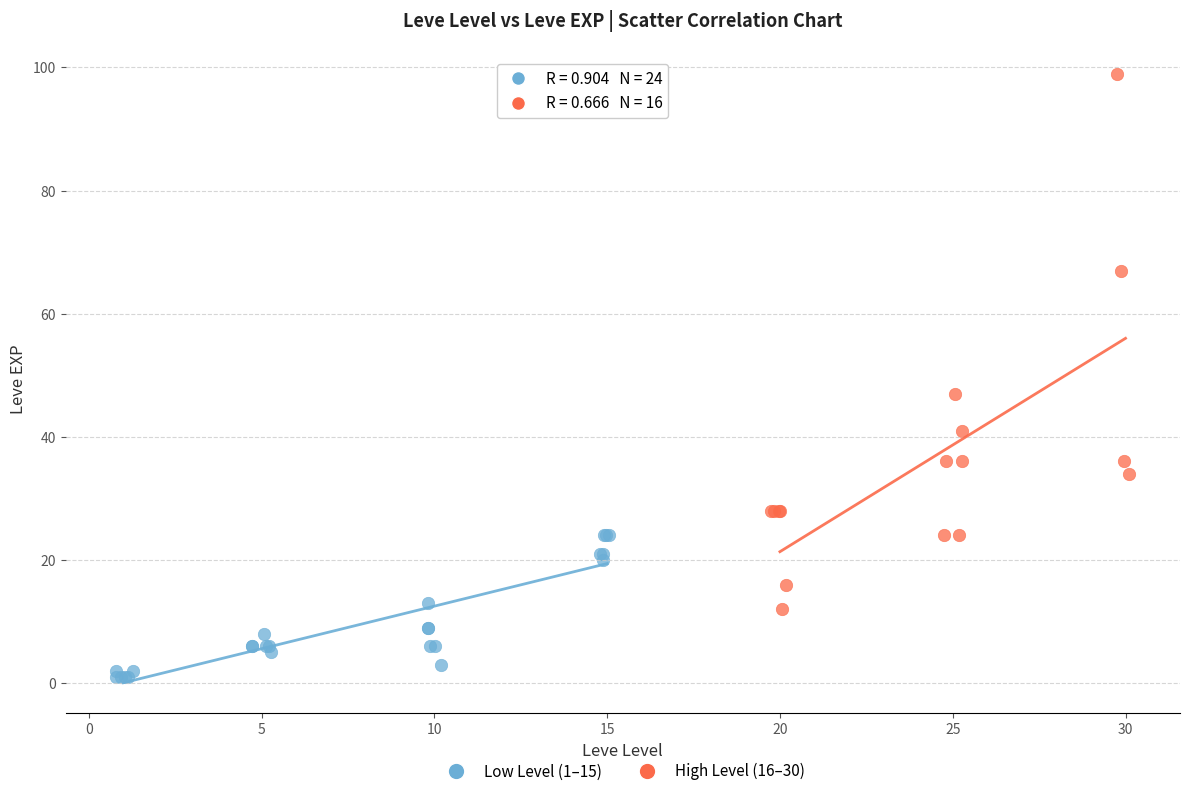

Which series reaches the minimum Y coordinate?

Low Level (1–15)